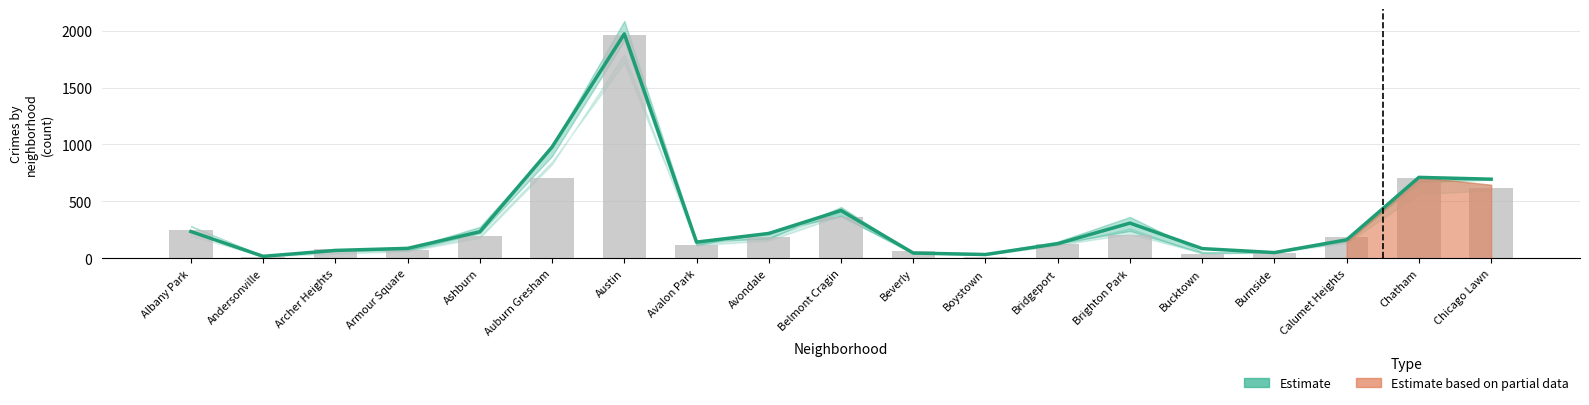

The value of 2020 (partial) at Austin is 1268. True or false?

False